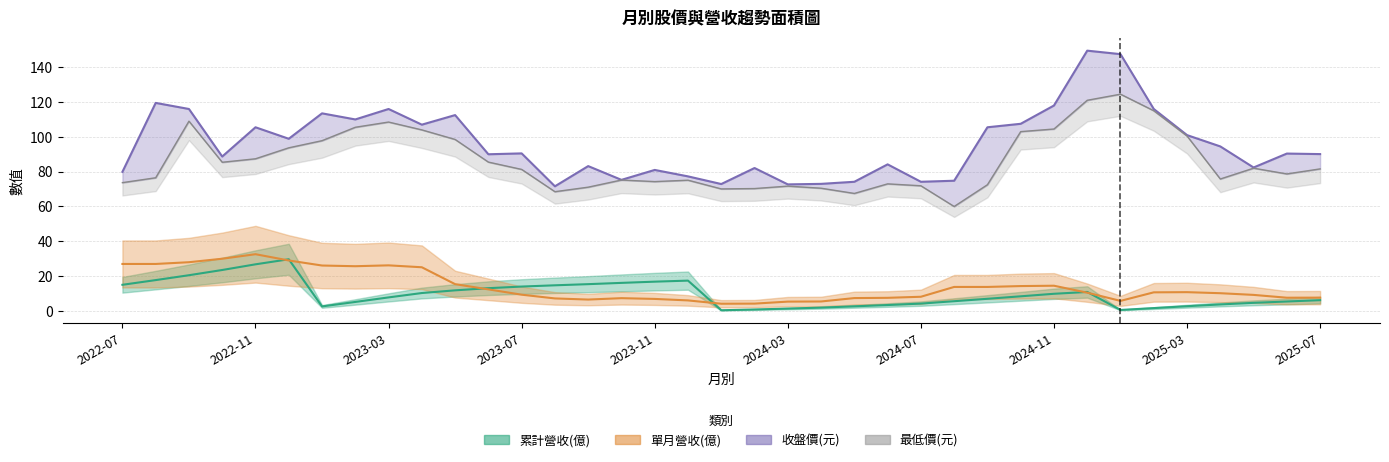

What is the total value across all series at 2024-04?

150.9